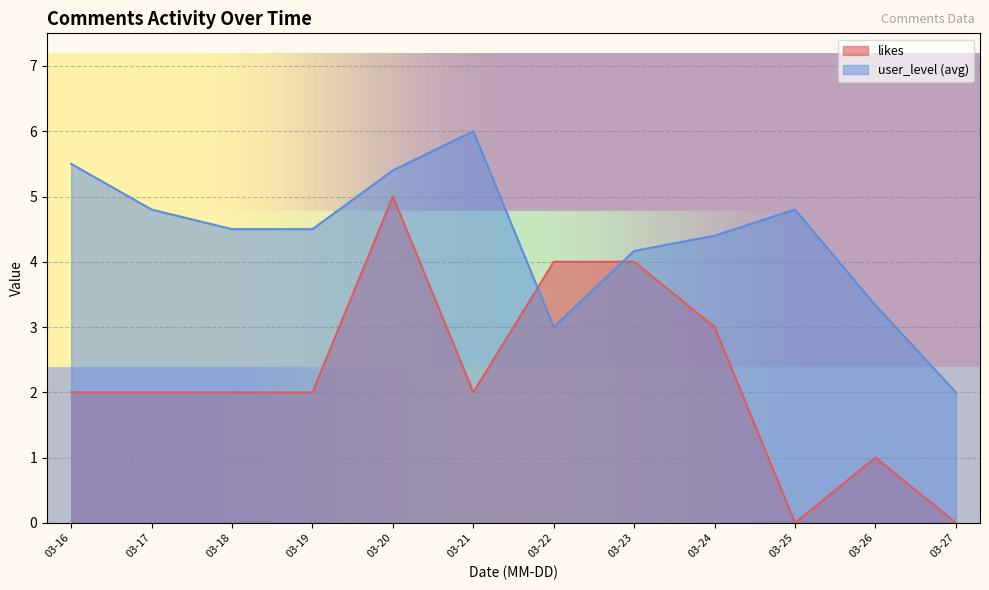

Which series has the widest spread of values?

likes